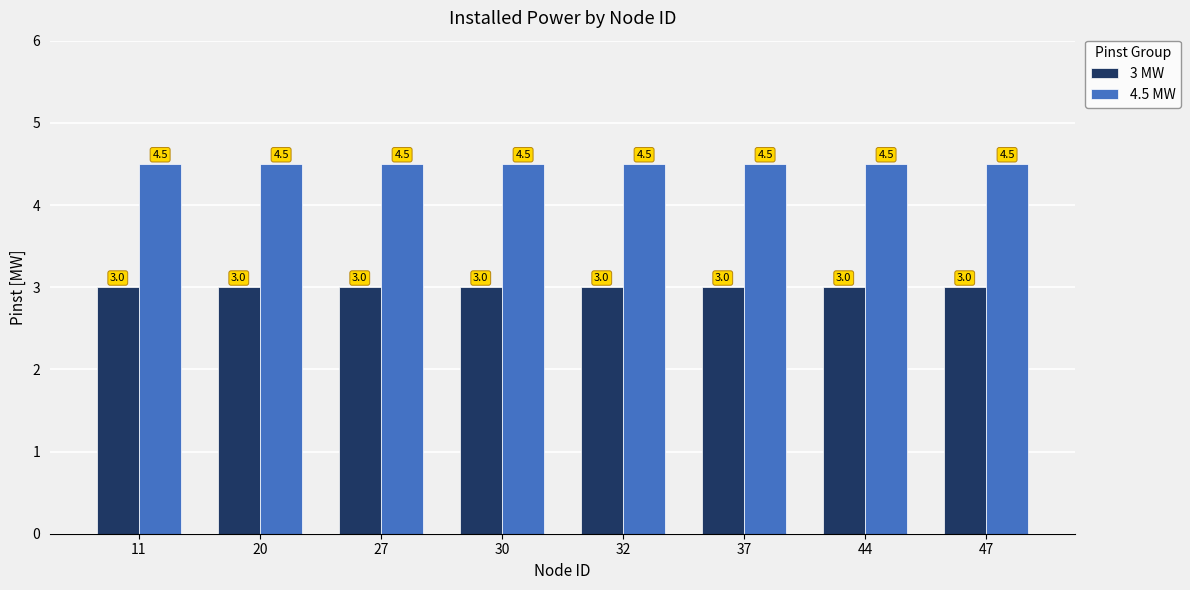

Which series has the largest total across all categories?

4.5 MW